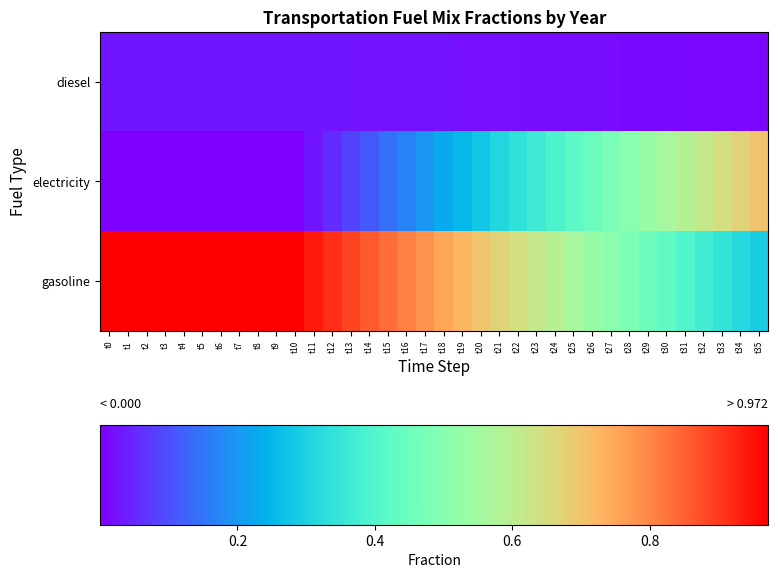

Reading left to right, transcribe all the data shown in this chart.

diesel: t0=0.0	t1=0.0	t2=0.0	t3=0.0	t4=0.0	t5=0.0	t6=0.0	t7=0.0	t8=0.0	t9=0.0	t10=0.0	t11=0.0	t12=0.0	t13=0.0	t14=0.0	t15=0.0	t16=0.0	t17=0.0	t18=0.0	t19=0.0	t20=0.0	t21=0.0	t22=0.0	t23=0.0	t24=0.0	t25=0.0	t26=0.0	t27=0.0	t28=0.0	t29=0.0	t30=0.0	t31=0.0	t32=0.0	t33=0.0	t34=0.0	t35=0.0
electricity: t0=0.0	t1=0.0	t2=0.0	t3=0.0	t4=0.0	t5=0.0	t6=0.0	t7=0.0	t8=0.0	t9=0.0	t10=0.0	t11=0.0	t12=0.1	t13=0.1	t14=0.1	t15=0.1	t16=0.2	t17=0.2	t18=0.2	t19=0.3	t20=0.3	t21=0.3	t22=0.3	t23=0.4	t24=0.4	t25=0.4	t26=0.4	t27=0.5	t28=0.5	t29=0.5	t30=0.6	t31=0.6	t32=0.6	t33=0.6	t34=0.7	t35=0.7
gasoline: t0=1.0	t1=1.0	t2=1.0	t3=1.0	t4=1.0	t5=1.0	t6=1.0	t7=1.0	t8=1.0	t9=1.0	t10=1.0	t11=0.9	t12=0.9	t13=0.9	t14=0.9	t15=0.8	t16=0.8	t17=0.8	t18=0.8	t19=0.7	t20=0.7	t21=0.7	t22=0.6	t23=0.6	t24=0.6	t25=0.6	t26=0.5	t27=0.5	t28=0.5	t29=0.5	t30=0.4	t31=0.4	t32=0.4	t33=0.3	t34=0.3	t35=0.3